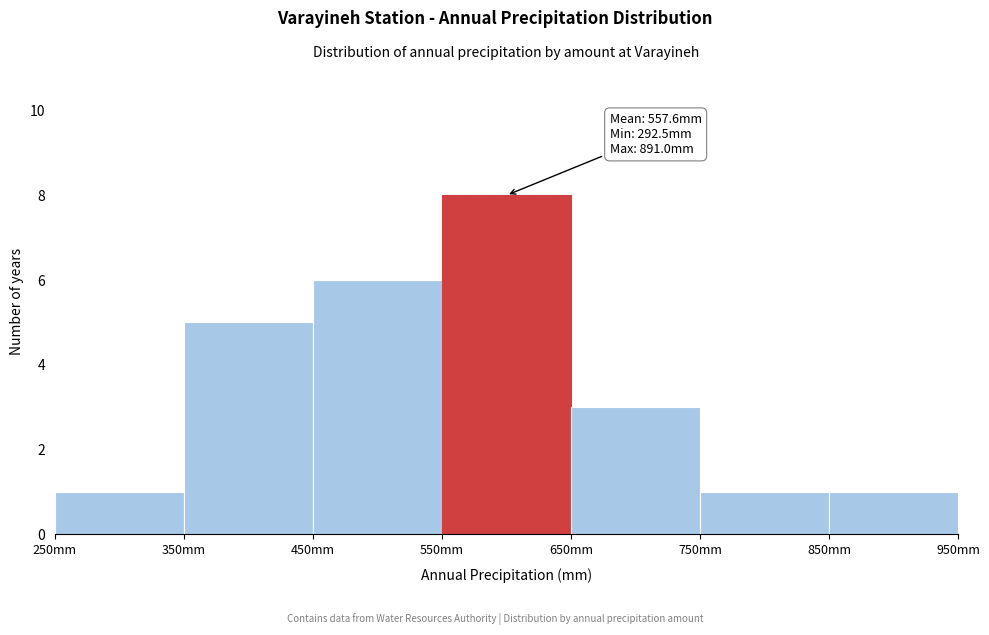

Over which range of the x-axis is the bar tallest?

550 to 650